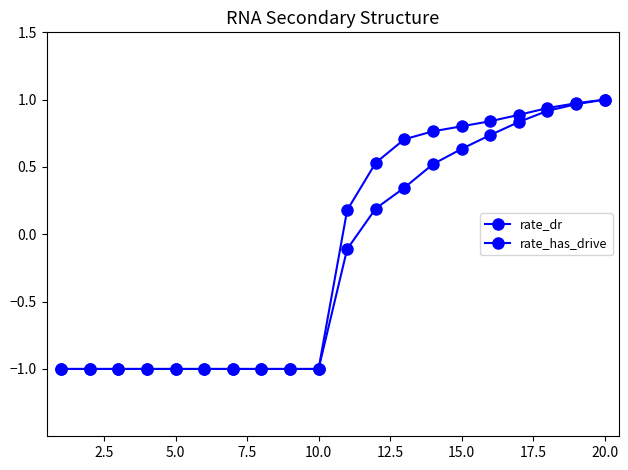

How many values in rate_has_drive are above zero?

9